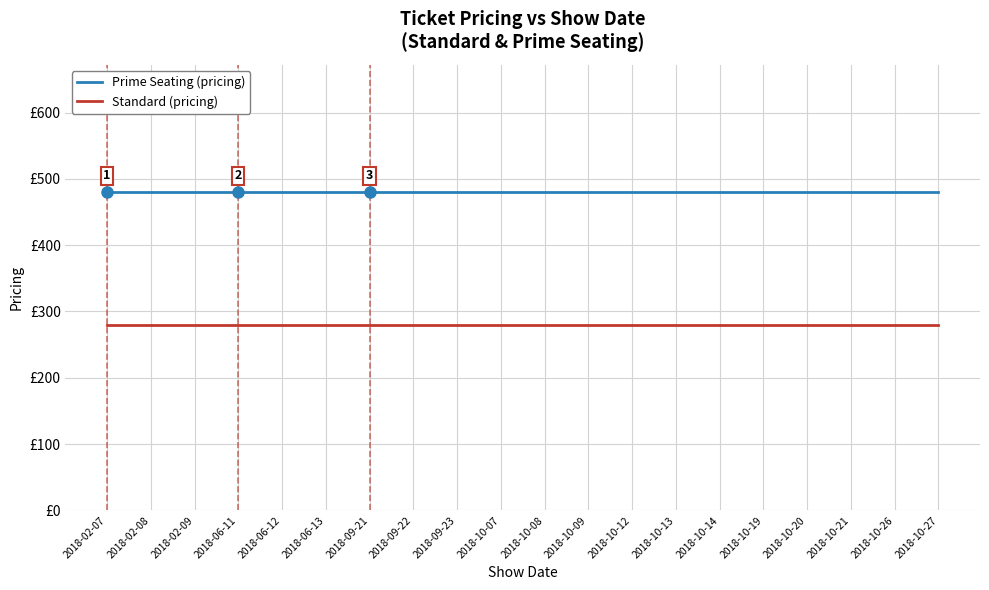

At which label does Standard (pricing) reach its peak?

2018-02-07